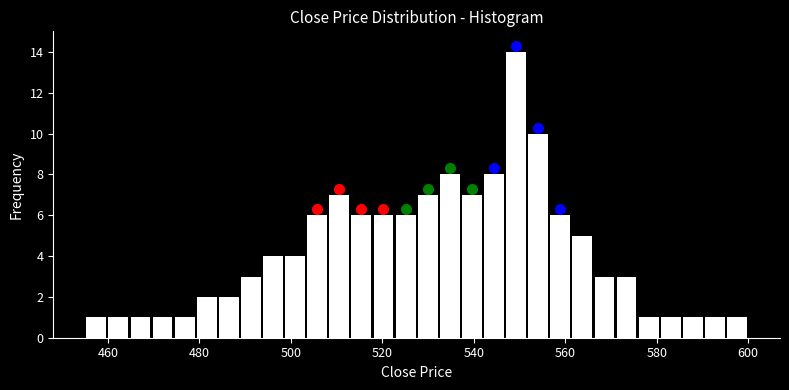

Around what value on the x-axis is the tallest bar? Give the approximate position of its centre, as read against the axis.

550